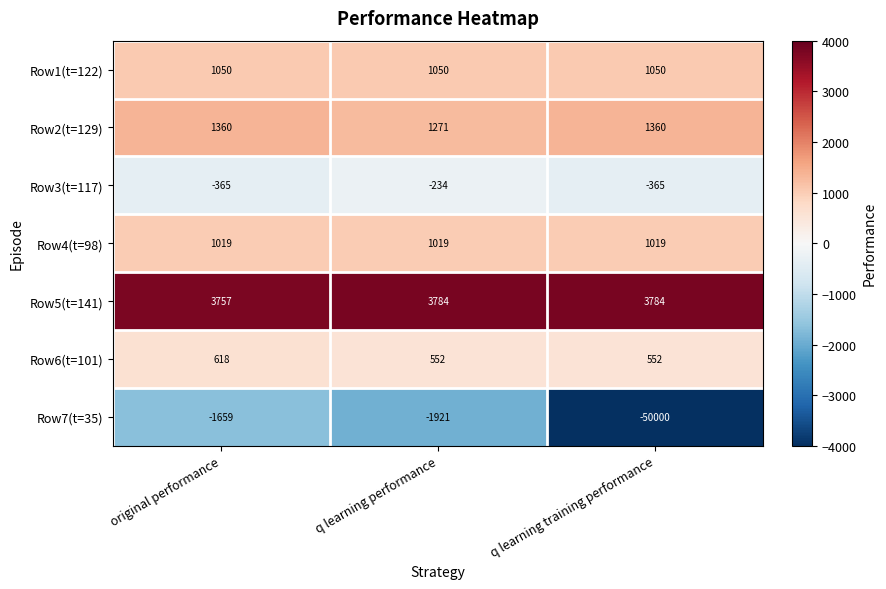

List the labels in order of Row7(t=35) value, largest first.

original performance, q learning performance, q learning training performance